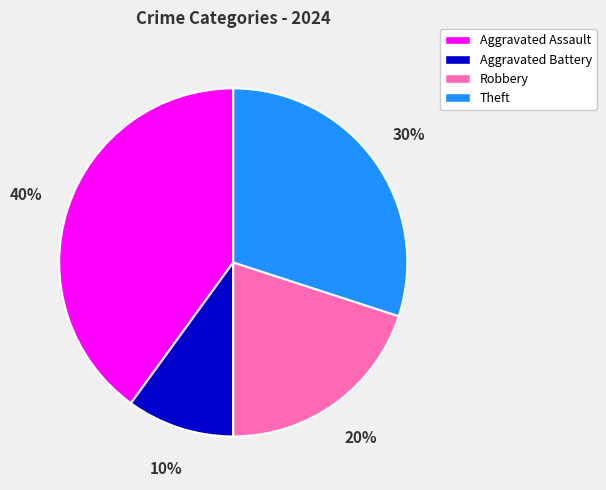

What is the ratio of the value at Aggravated Assault to the value at Robbery?

2.0